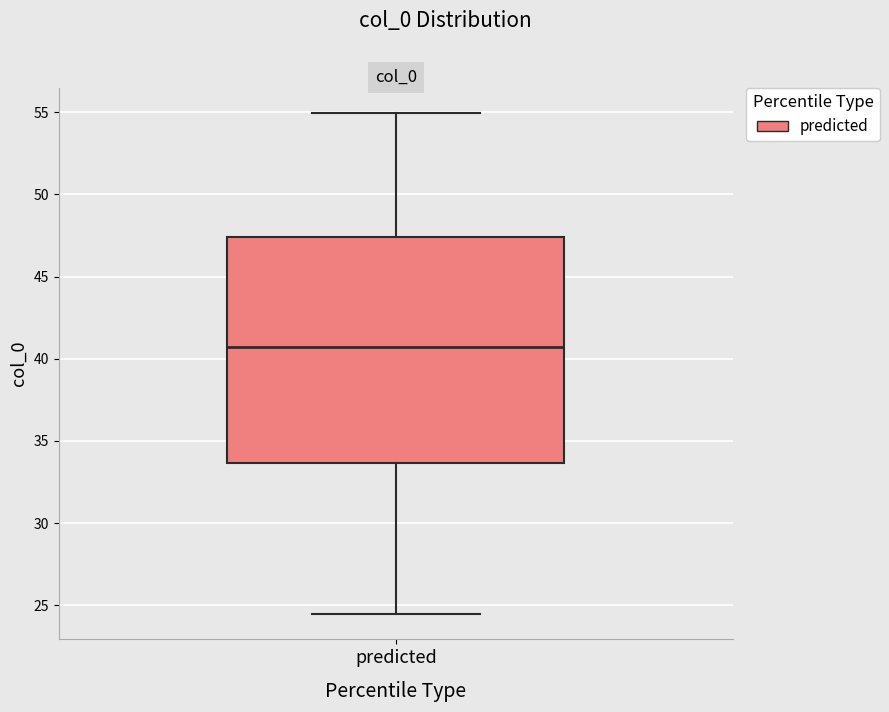

Transcribe this box plot: give where the median line is, the range the box spans, and where the two whiskers end, as read against the y-axis. The values are not printed on the chart, so give them approximately, as read against the axis.

median 40.5, box 33.5 to 47.5, whiskers 24.5 to 55.0